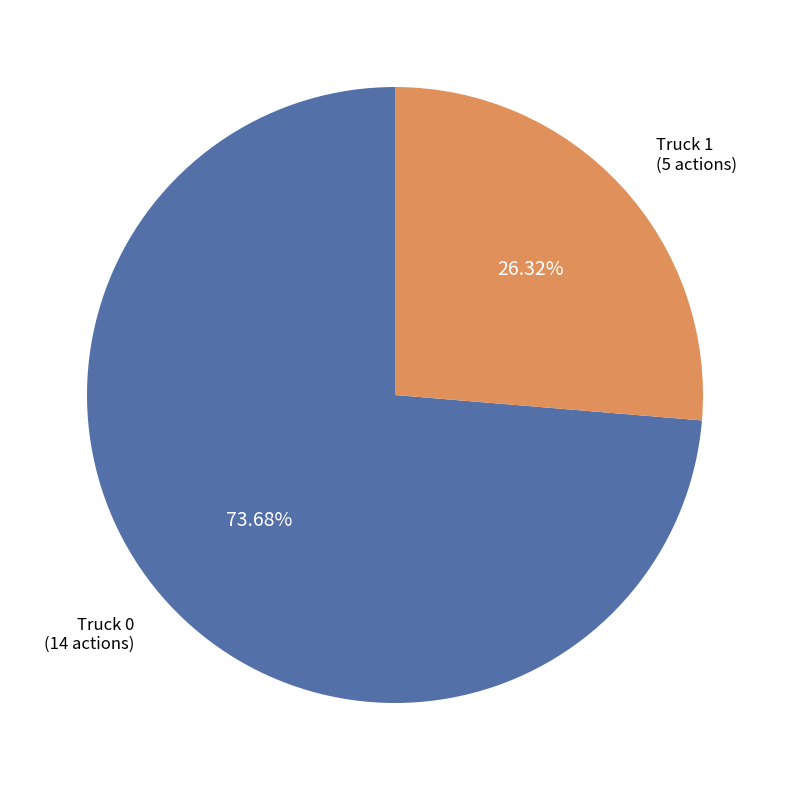

True or false: Truck 1 accounts for 26% of the total.

True